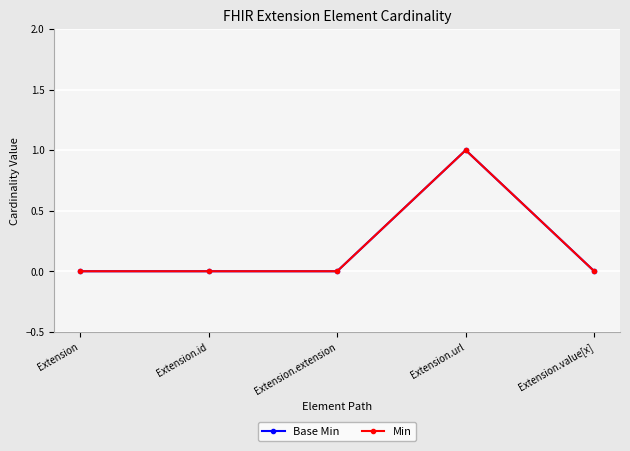

True or false: Base Min has more than 1 interior local peaks.

False